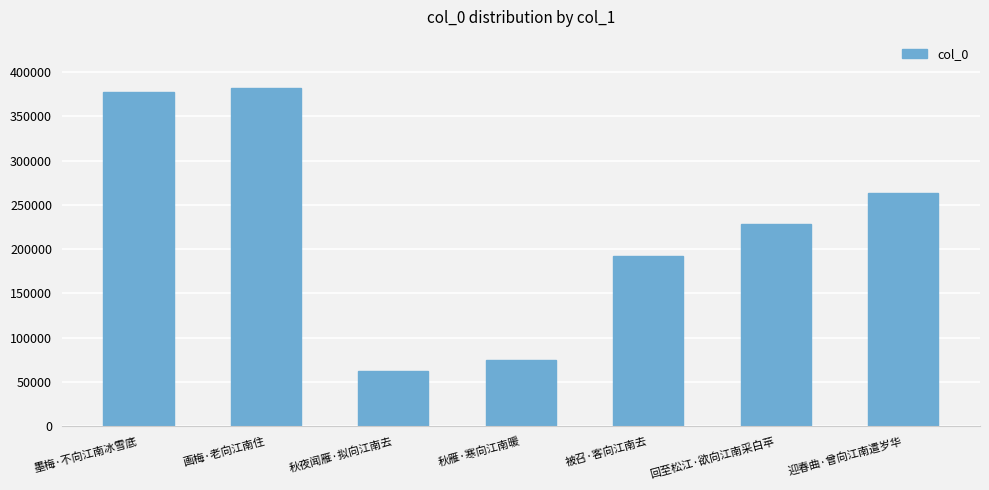

Count the number of categories in the chart.

7